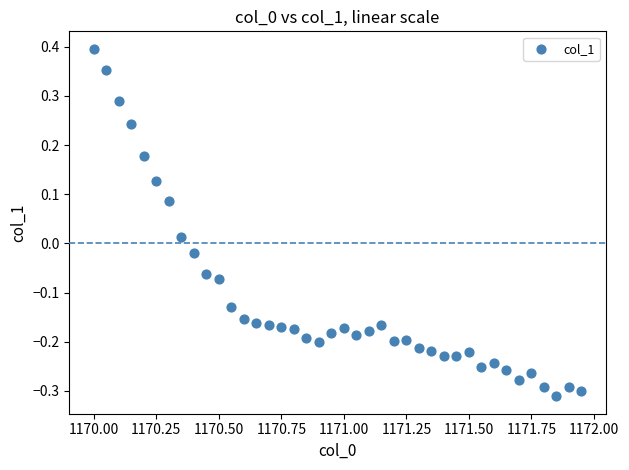

What is the range of Y values (max minus min)?

0.7